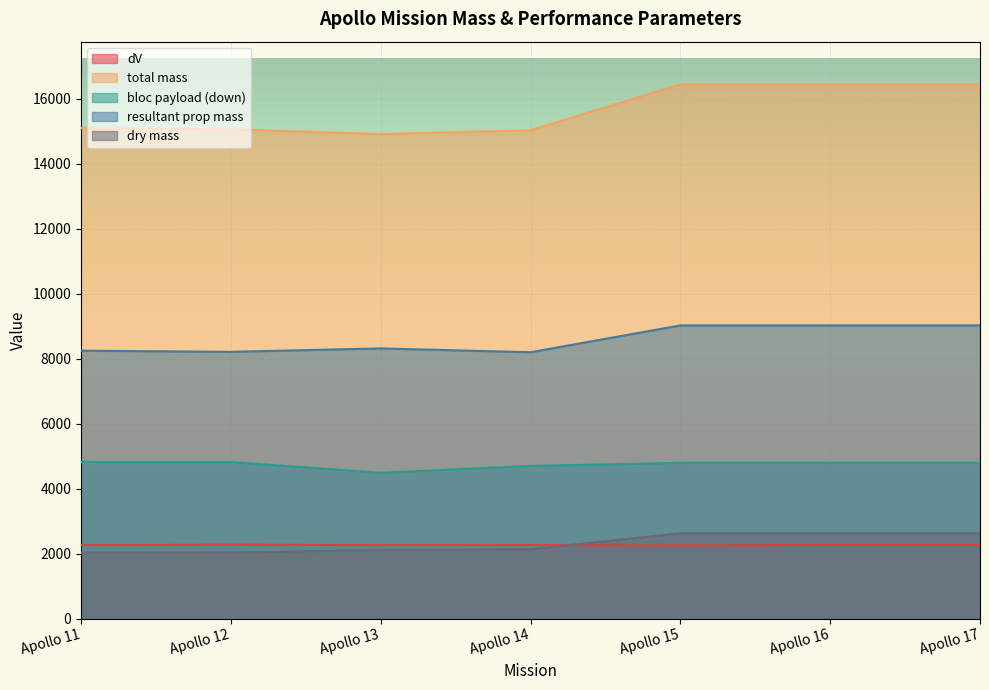

What is the sum of all total mass values?

109459